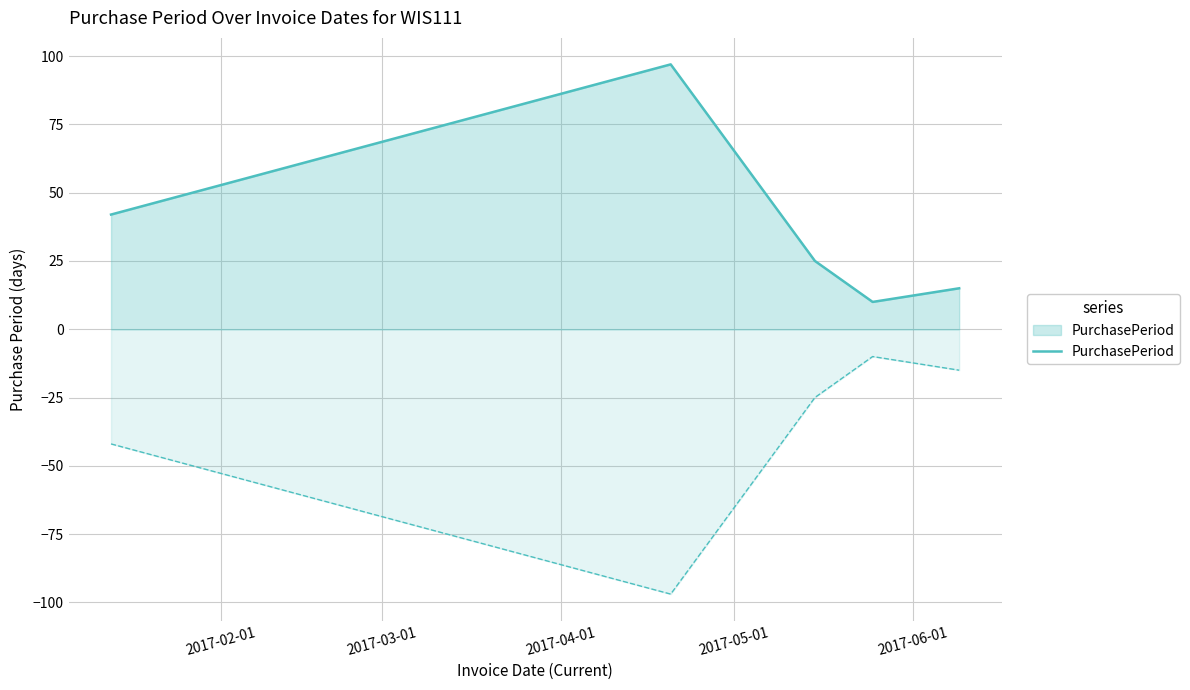

What is the minimum value shown in the chart?

10